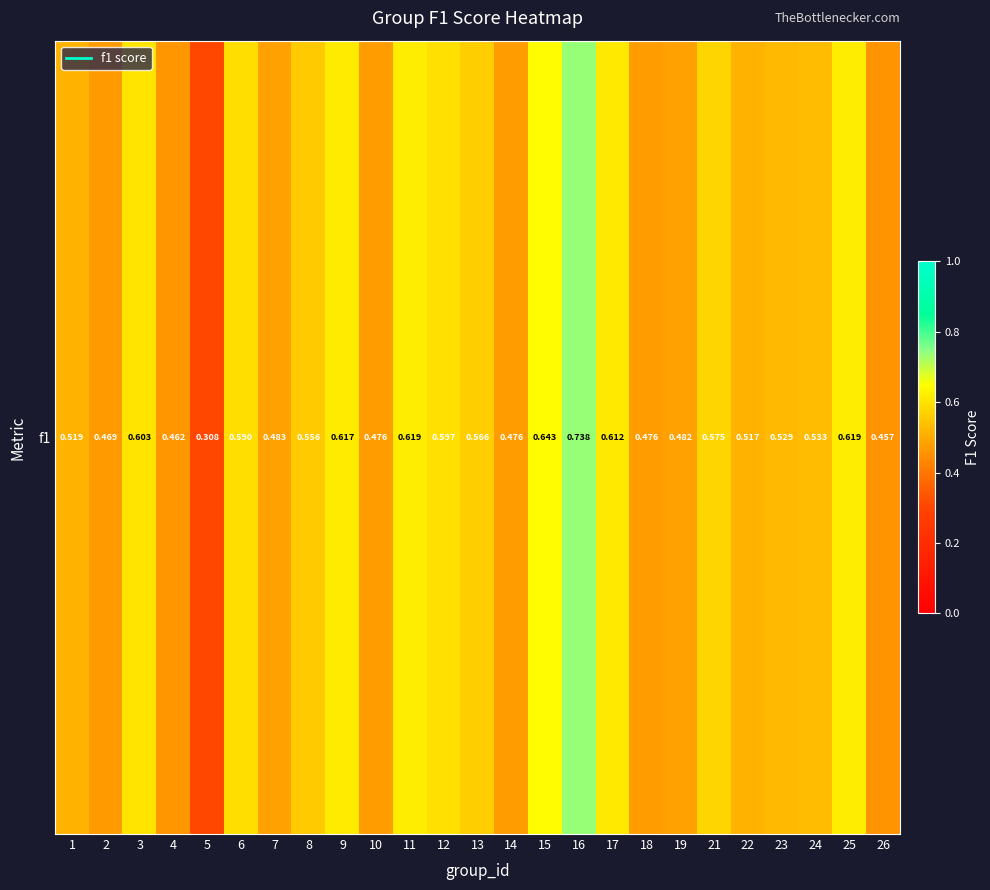

Reading right to left, extract all data points from this chart.

0.5	0.6	0.5	0.5	0.5	0.6	0.5	0.5	0.6	0.7	0.6	0.5	0.6	0.6	0.6	0.5	0.6	0.6	0.5	0.6	0.3	0.5	0.6	0.5	0.5